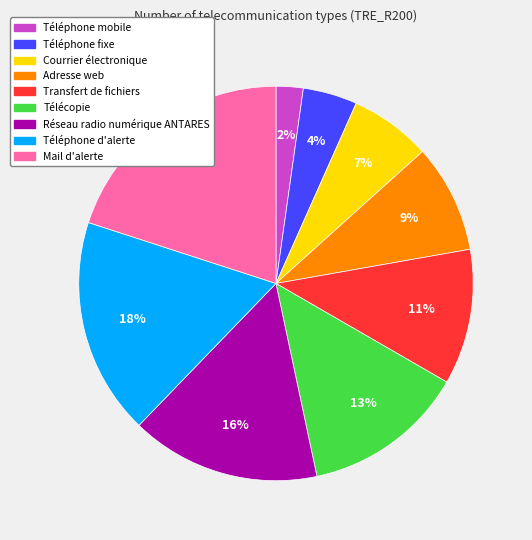

Is the sum of Téléphone fixe and Transfert de fichiers greater than half?

No